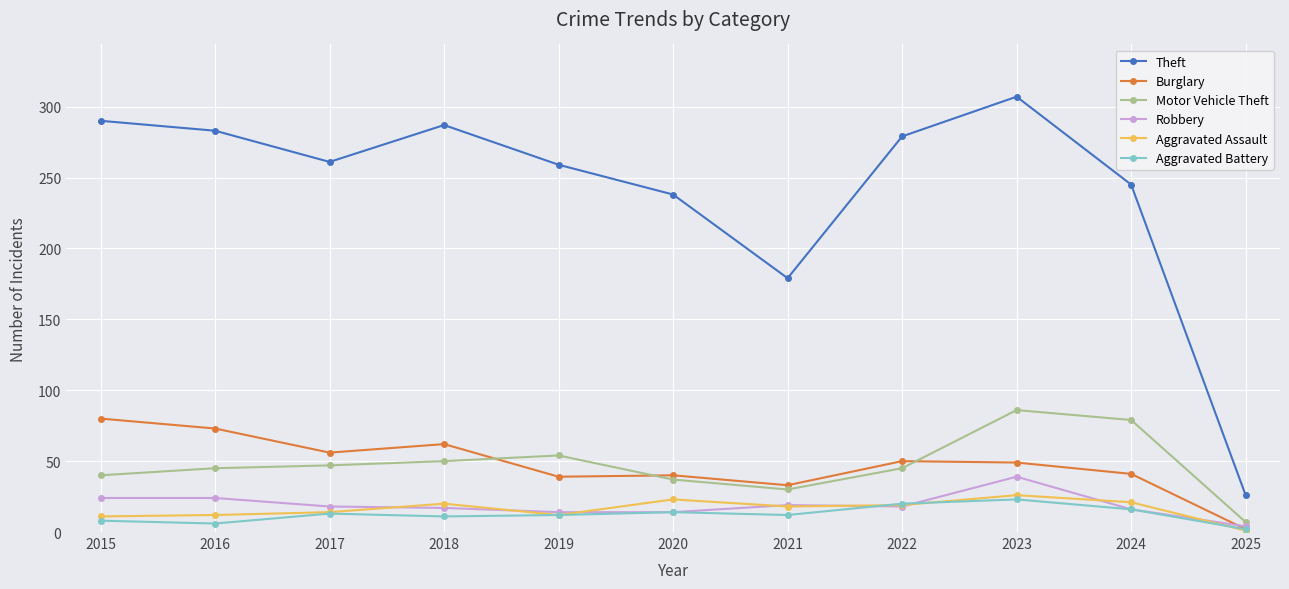

At which category does the chart reach its peak across all series?

2023